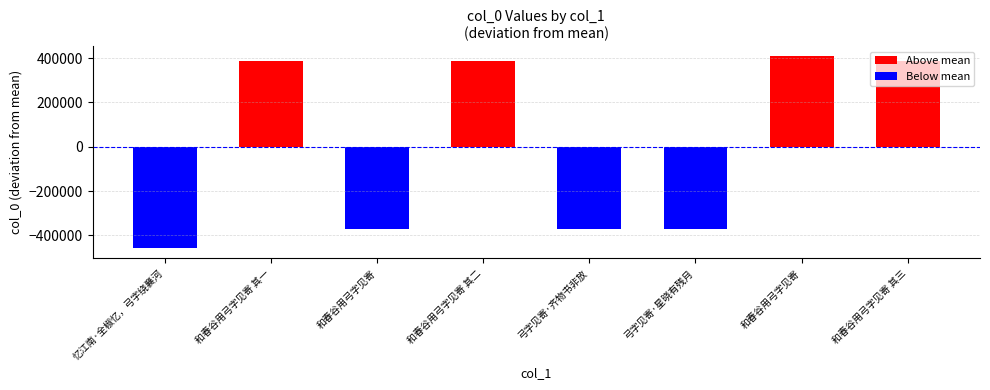

List the labels in order of value, largest first.

和春谷用弓字见寄, 和春谷用弓字见寄 其三, 和春谷用弓字见寄 其二, 和春谷用弓字见寄 其一, 弓字见寄·齐物书非放, 和春谷用弓字见寄, 弓字见寄·星晓有残月, 忆江南·全椒忆，弓字绕襄河